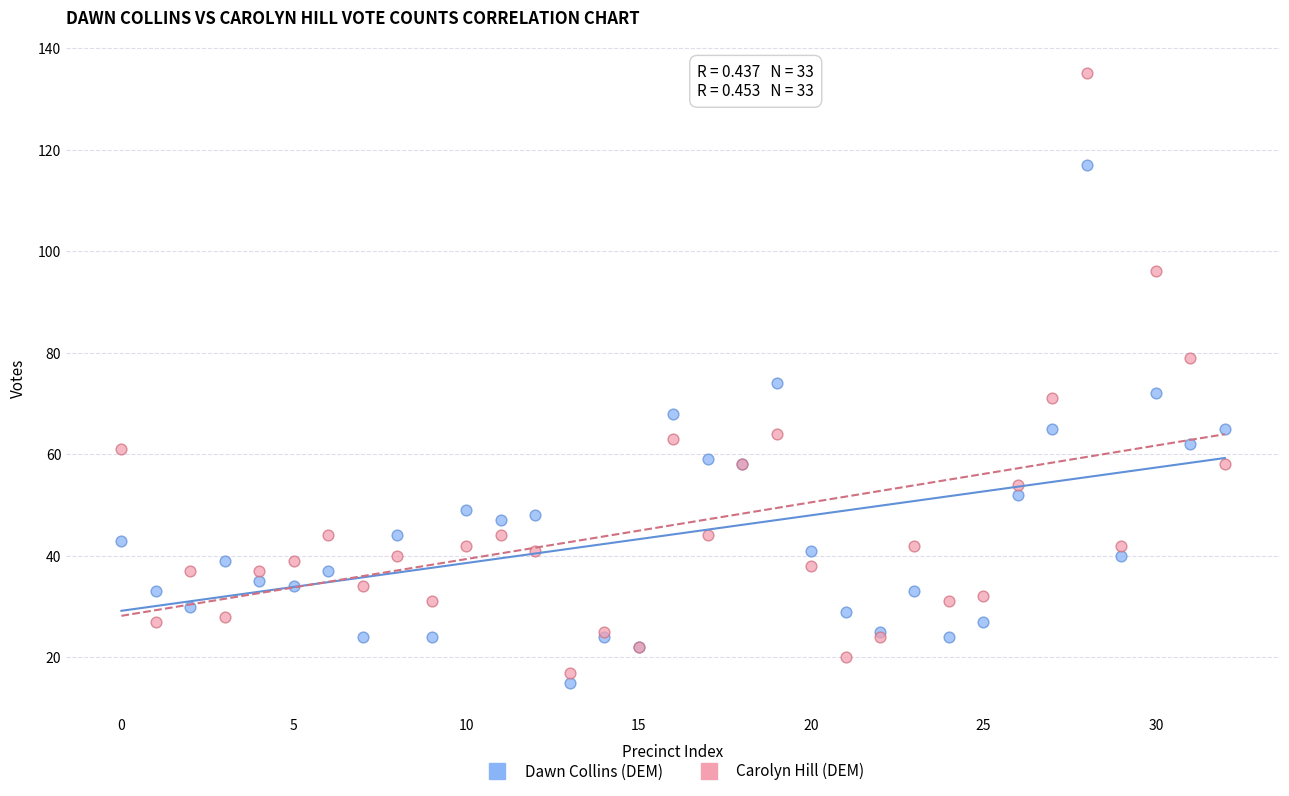

Which series reaches the maximum Y coordinate?

Carolyn Hill (DEM)